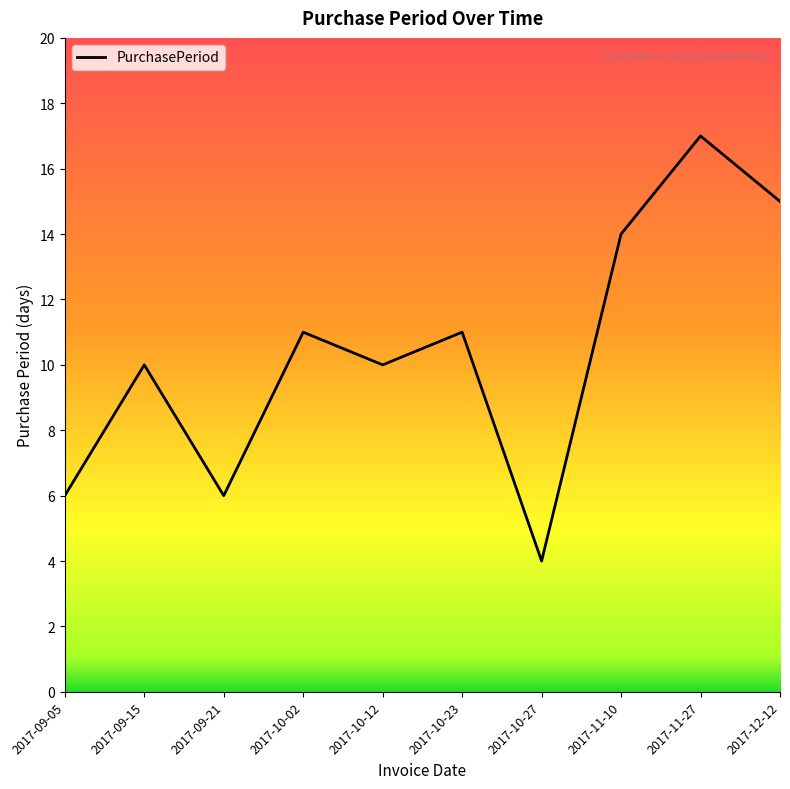

Which category has the lowest value across all series?

2017-10-27